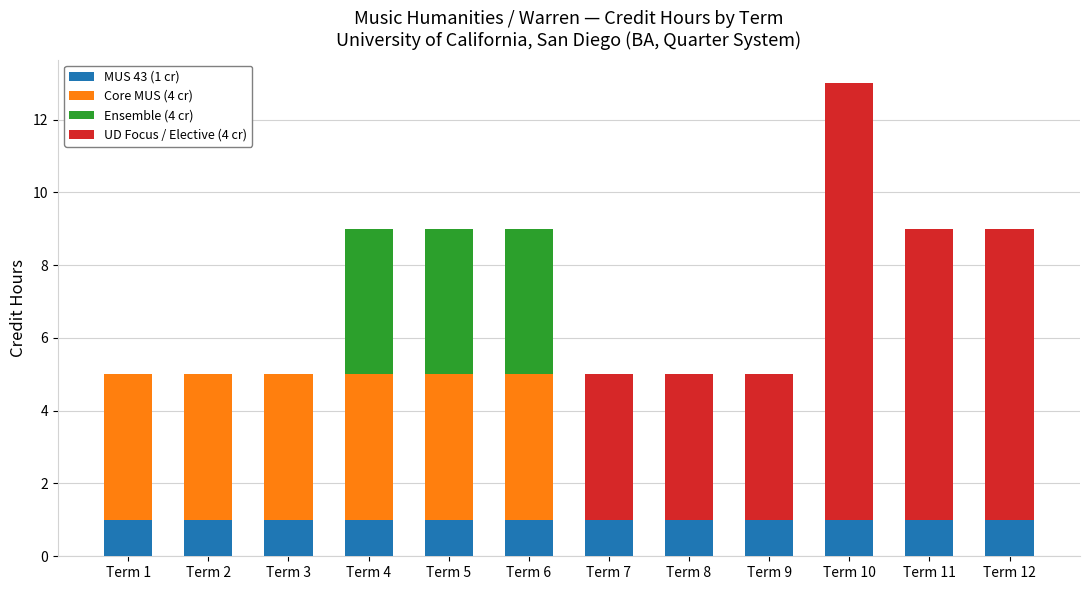

What is the total value across all series at Term 10?

13